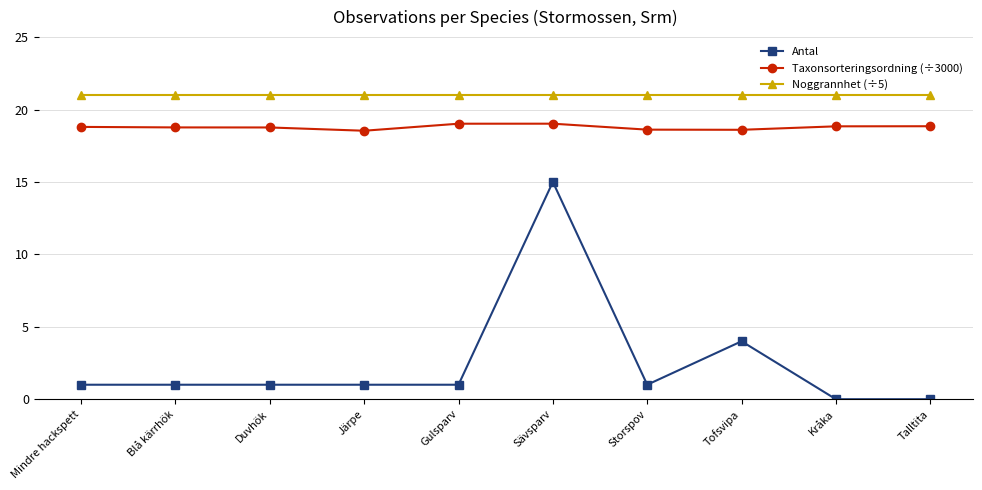

Is the value of Antal at Blå kärrhök greater than the value of Noggrannhet (÷5) at Mindre hackspett?

No